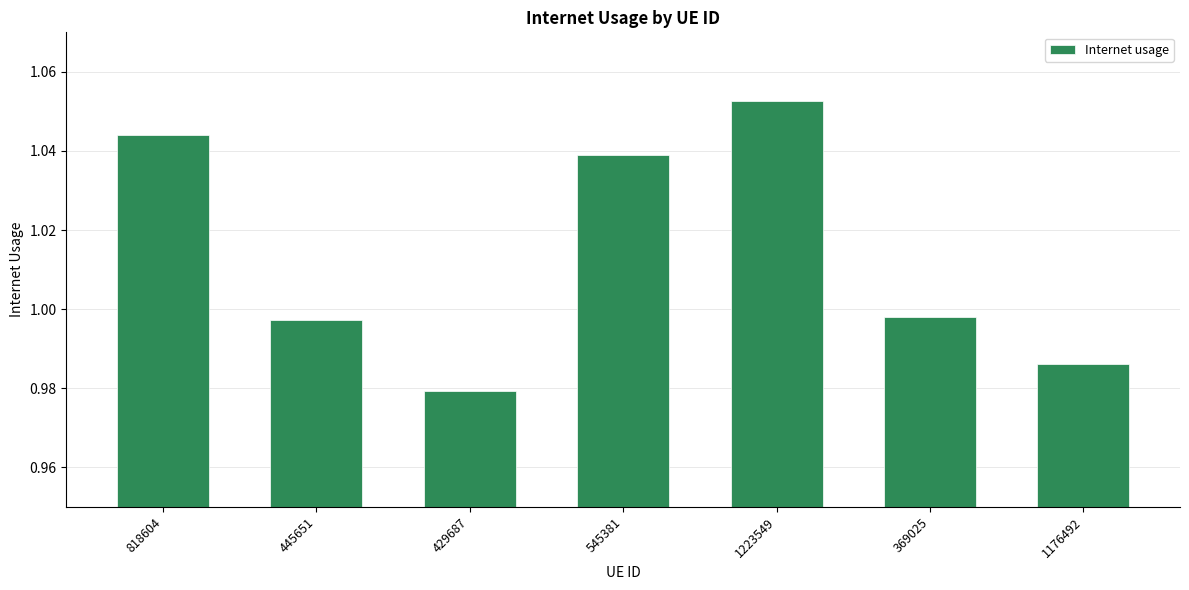

What is the difference between the second highest and second lowest values?

0.1